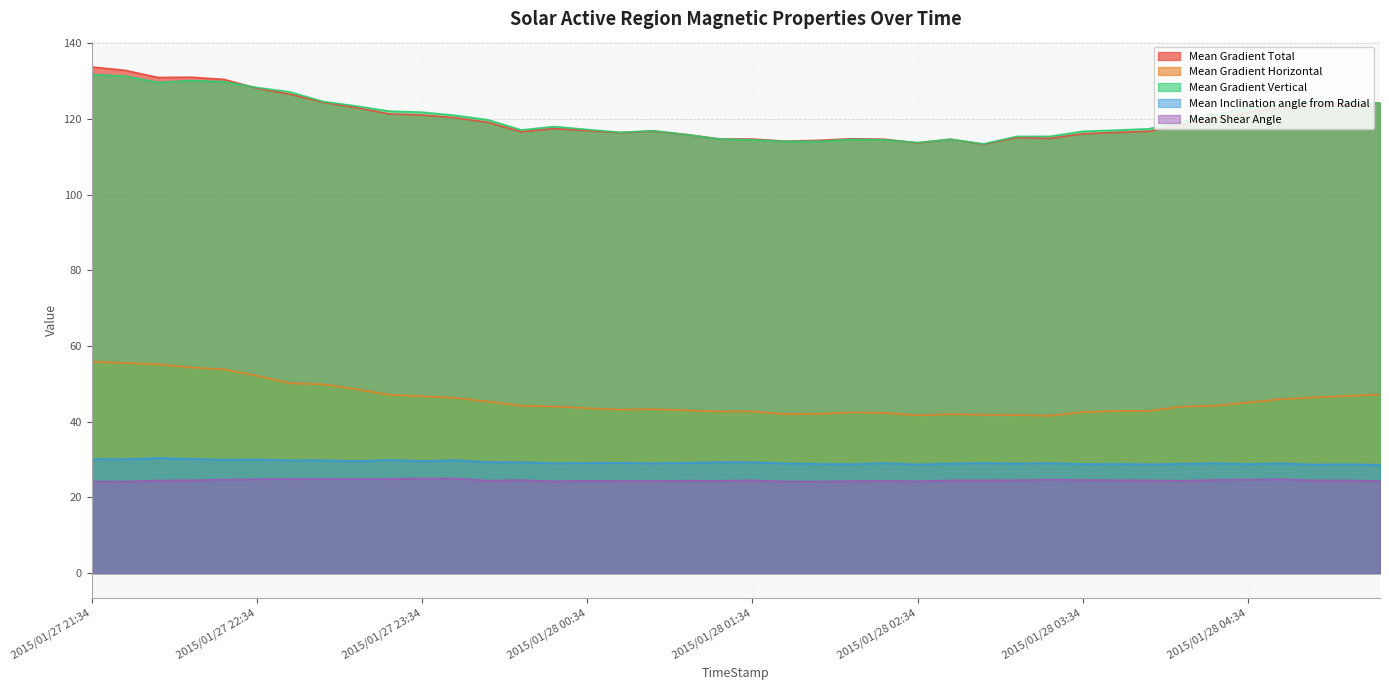

True or false: Mean Shear Angle has more than 1 interior local peaks.

True